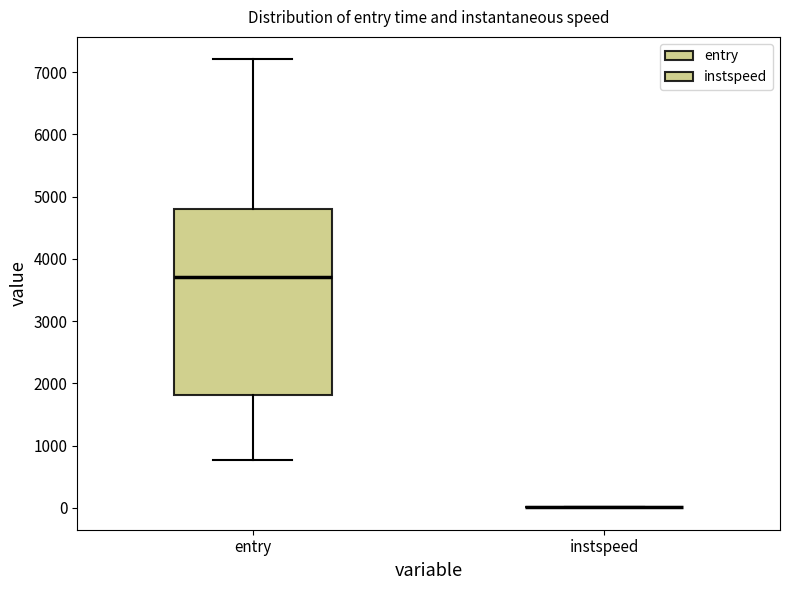

Reading left to right, read every box against the y-axis: the position of its median line, the range the box covers, and the ends of its whiskers. The values are not printed on the chart, so give them approximately, as read against the axis.

entry: median 3700, box 1800 to 4800, whiskers 800 to 7200
instspeed: box collapsed to a line at 0, whiskers 0 to 0